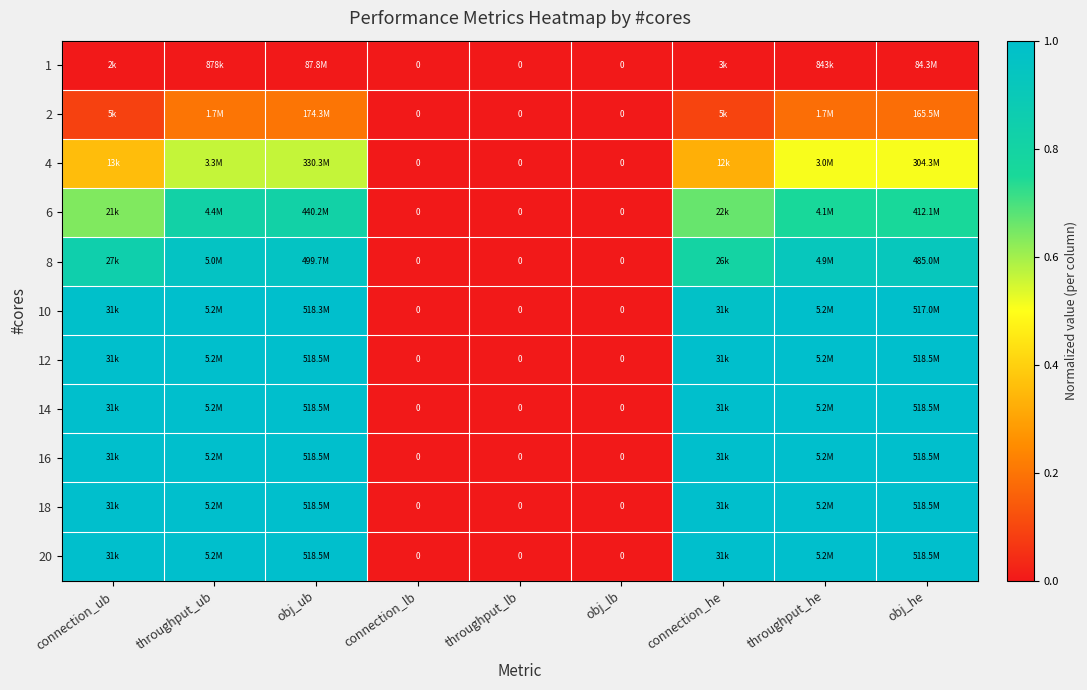

List the labels in order of 20 value, smallest first.

connection_lb, throughput_lb, obj_lb, connection_ub, throughput_ub, obj_ub, connection_he, throughput_he, obj_he